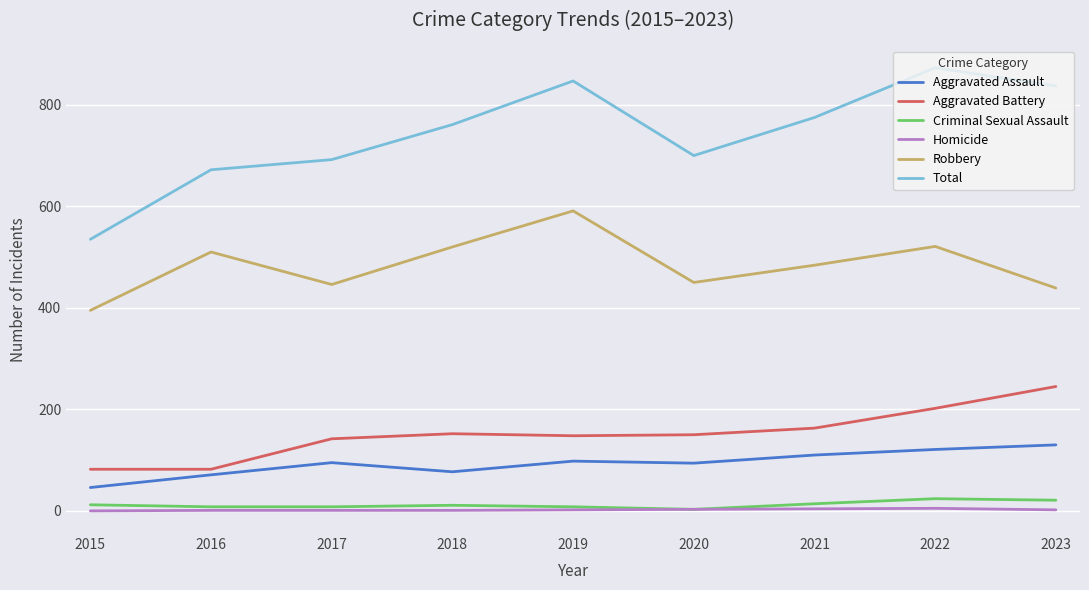

Which series changed the most between 2015 and 2021?

Total